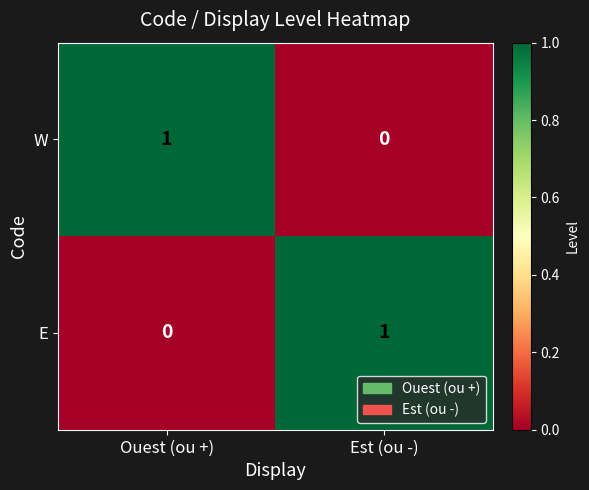

Rank the categories by E value from highest to lowest.

Est (ou -), Ouest (ou +)